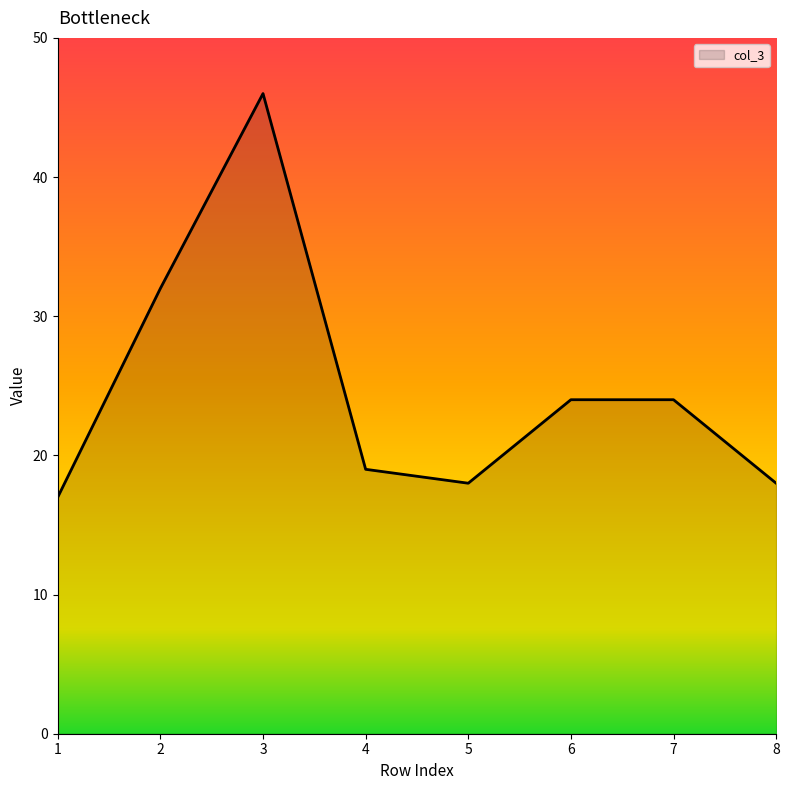

How many lines are shown in the chart?

1